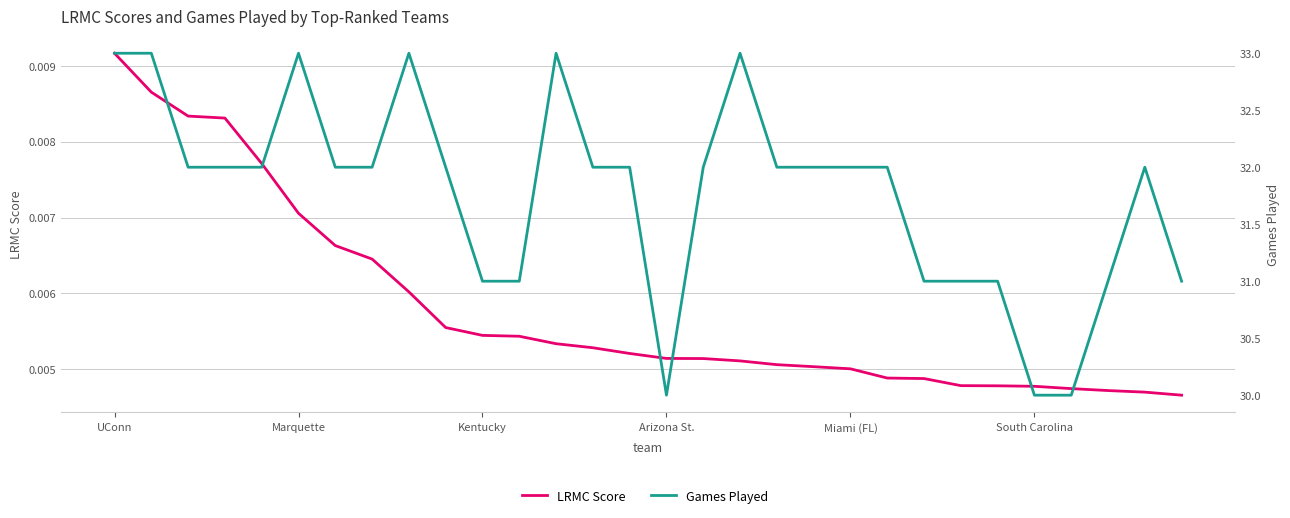

The Games Played series shows 19.2 at Marquette. True or false?

False